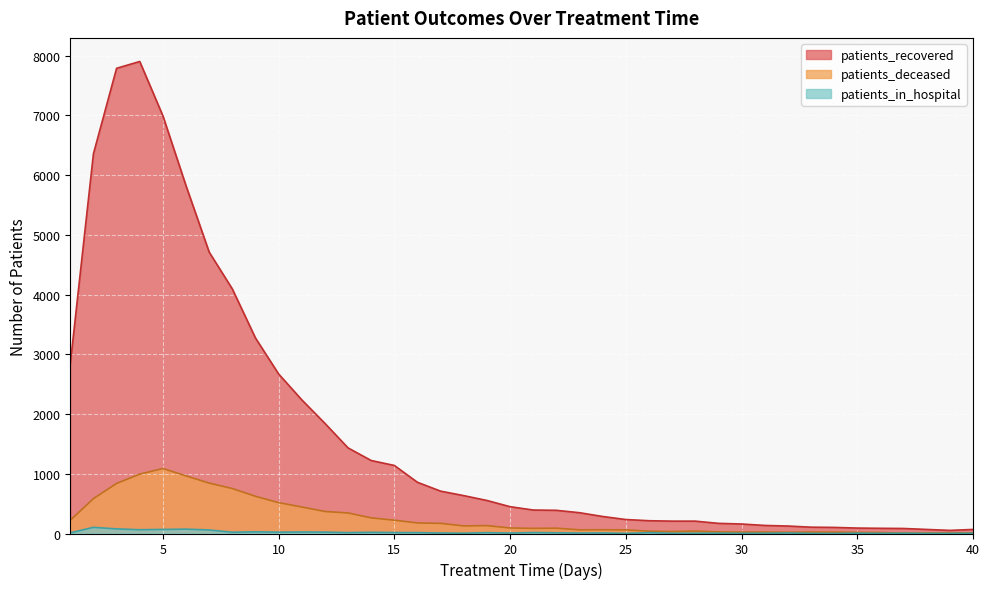

True or false: patients_in_hospital has a value of 8 at 17.

True